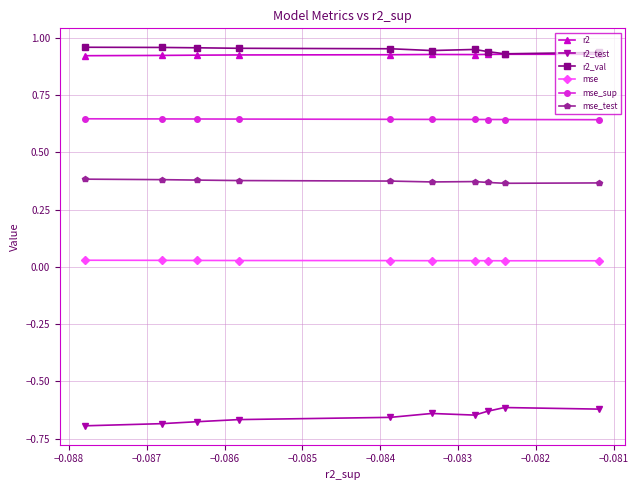

True or false: mse has more than 1 interior local peaks.

False